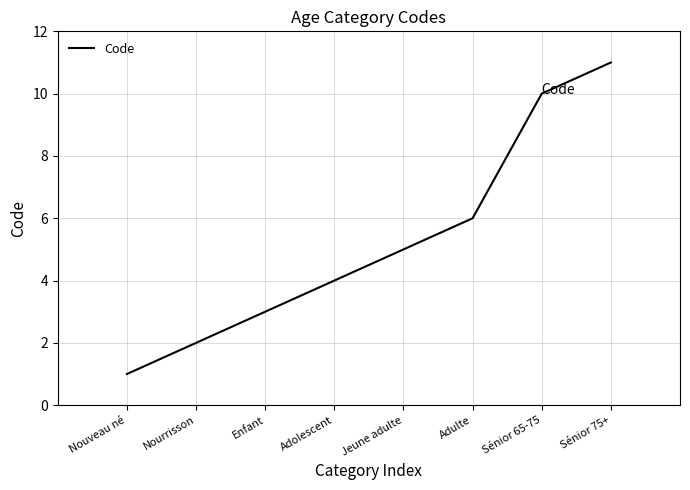

List the labels in order of value, smallest first.

Nouveau né, Nourrisson, Enfant, Adolescent, Jeune adulte, Adulte, Sénior 65-75, Sénior 75+